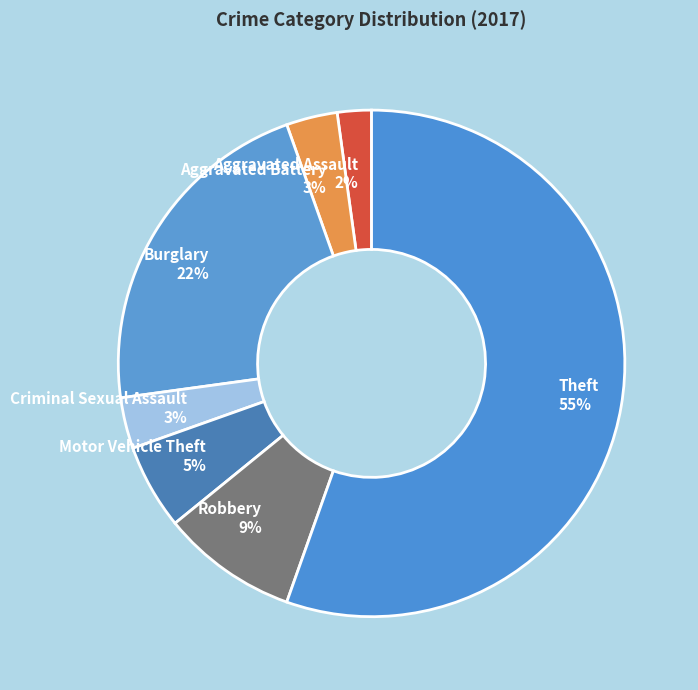

Is it true that Theft is 46% of the pie?

False